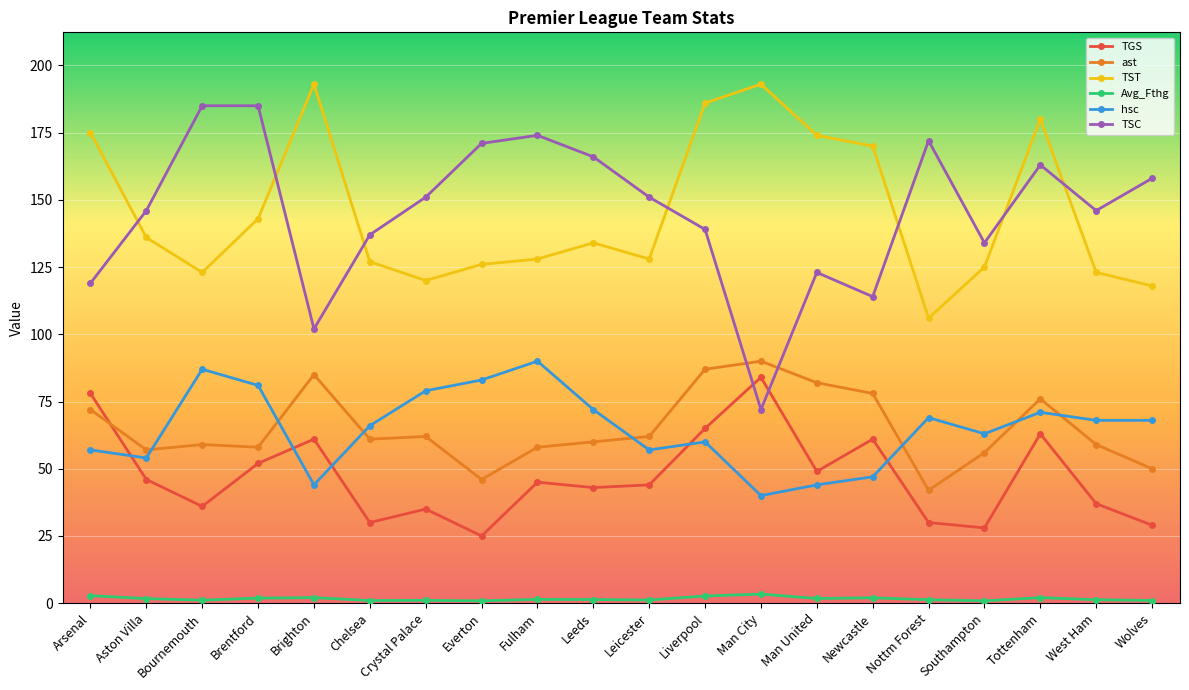

How many data points in TST are less than 134?

10